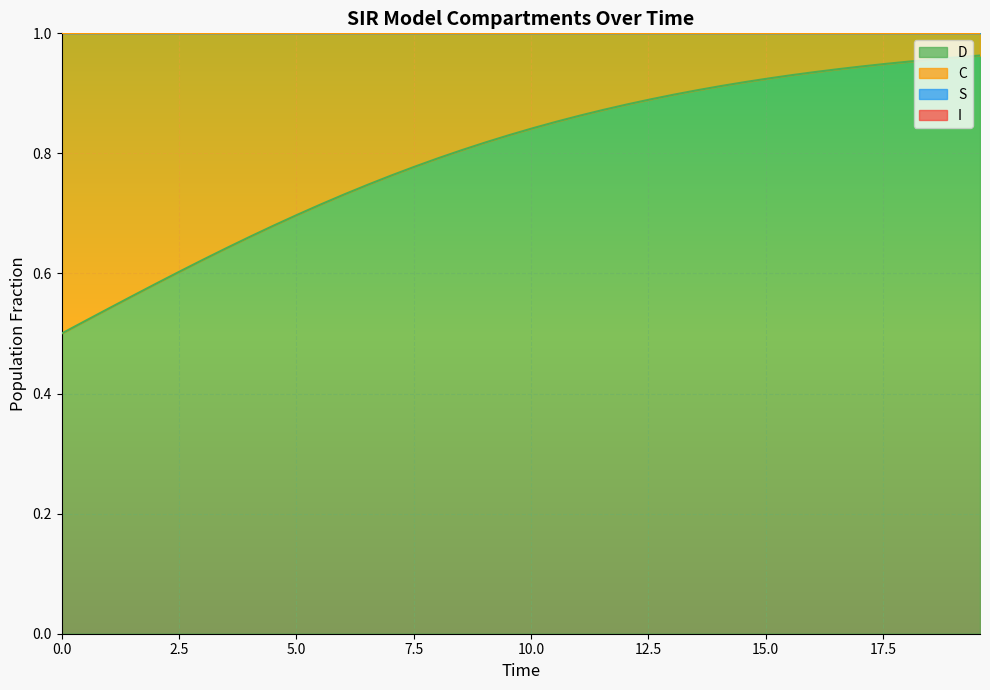

At how many categories does at least one series exceed 0?

40